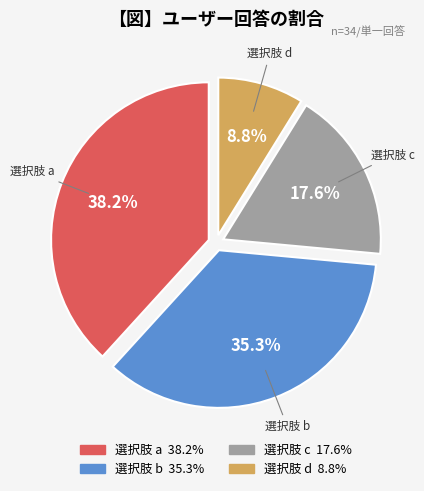

To the nearest percent, what is the difference between the largest and smallest slice percentages?

29%